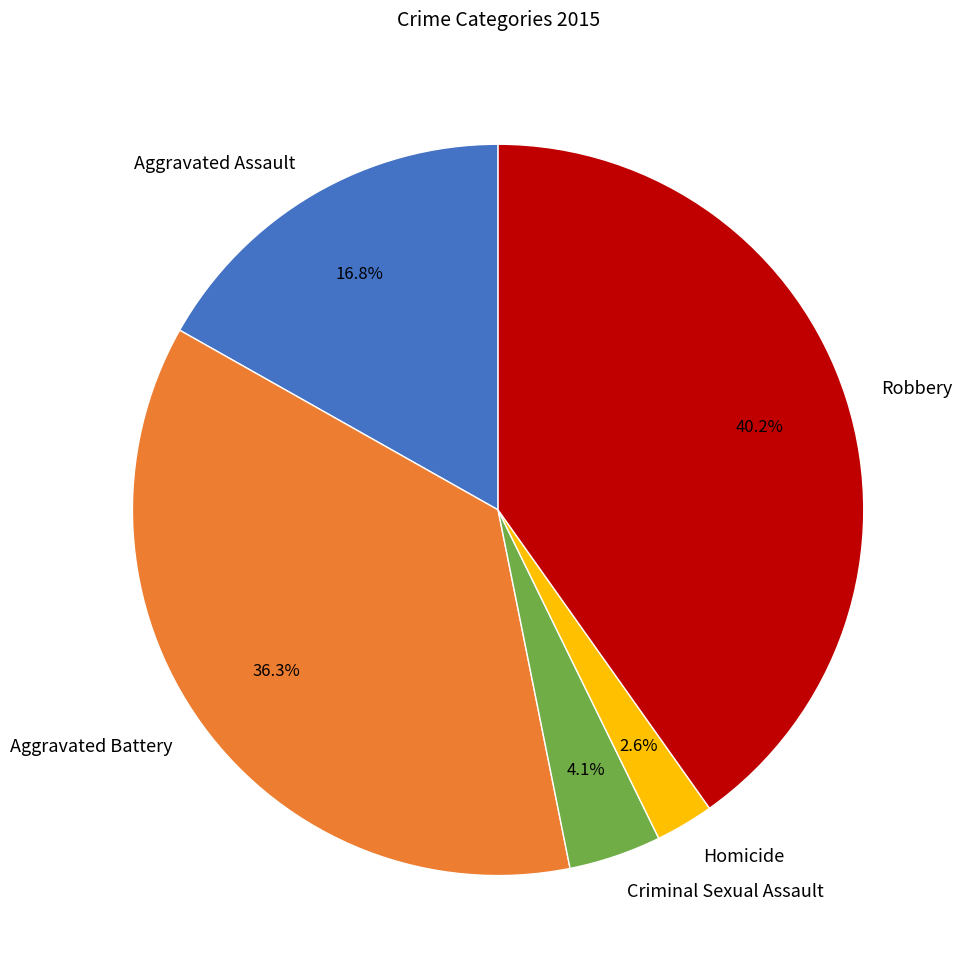

How many segments does this pie chart have?

5